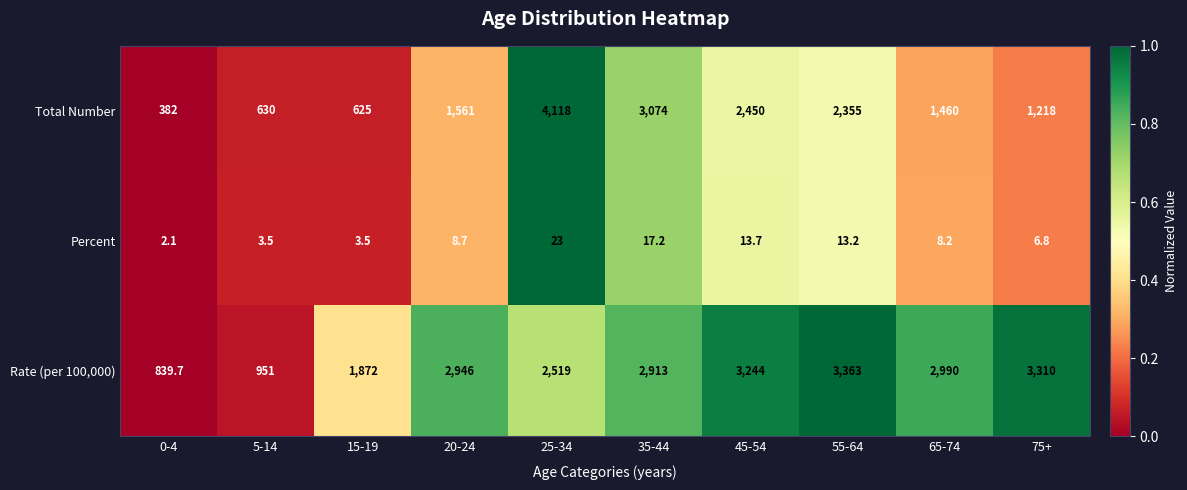

Is the value of Total Number at 35-44 greater than the value of Rate (per 100,000) at 5-14?

Yes